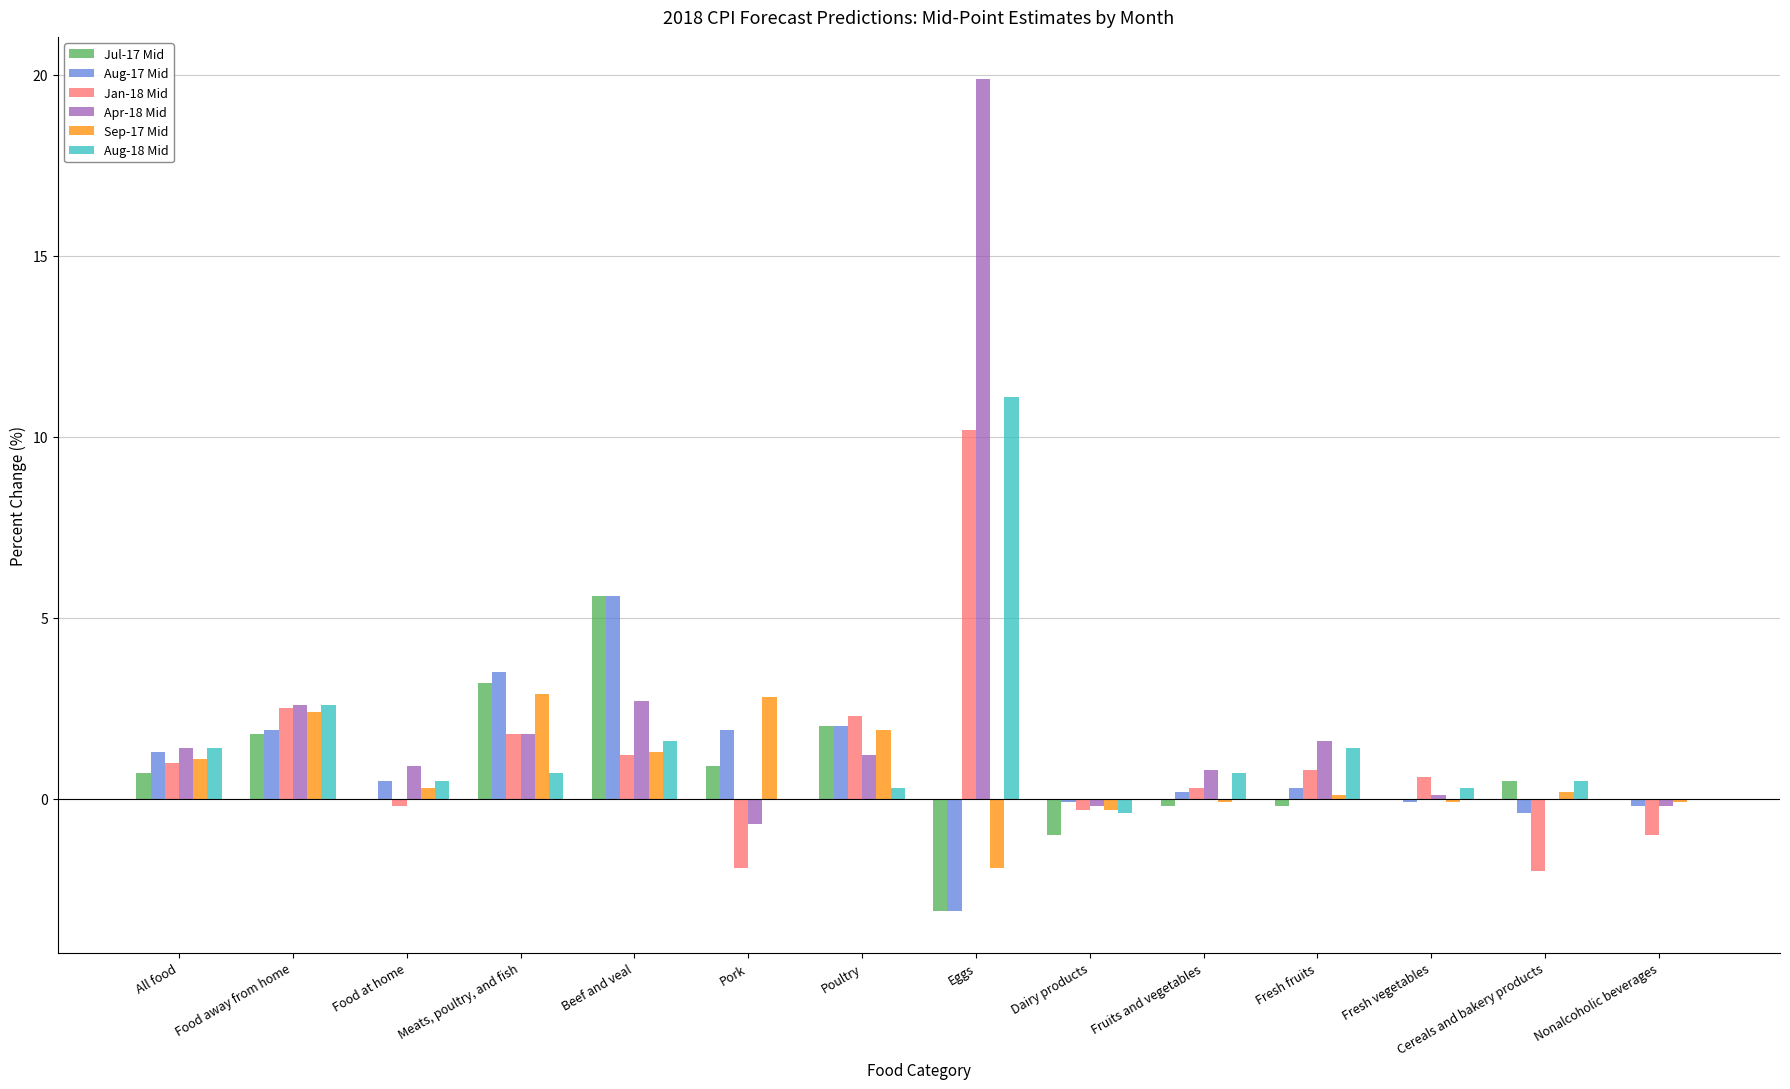

Is it true that Aug-18 Mid equals 1.4 at All food?

True